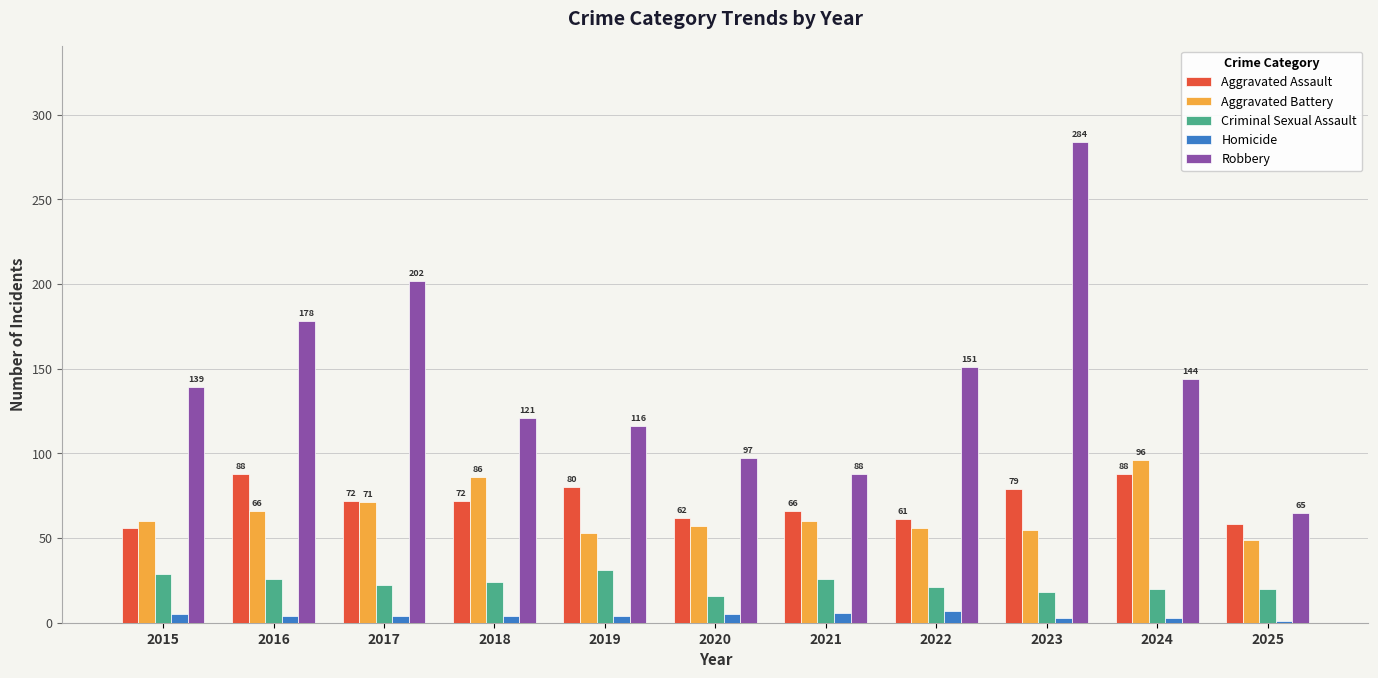

At which category is the sum across all series the highest?

2023